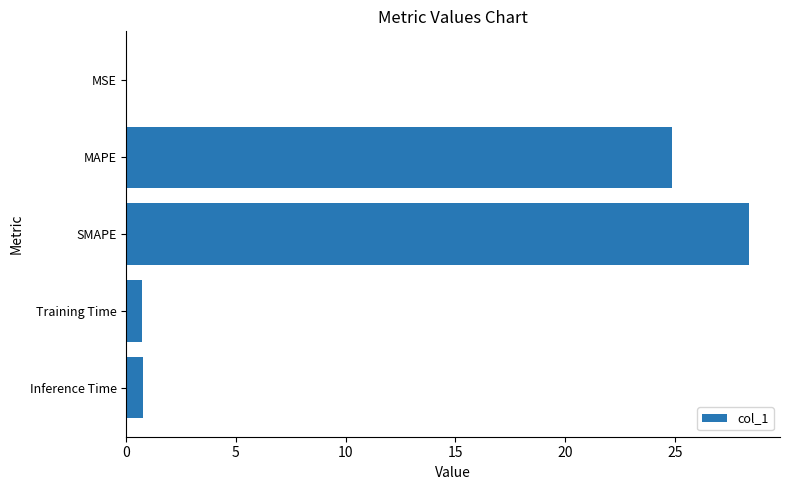

Which has a higher value, MAPE or Inference Time?

MAPE